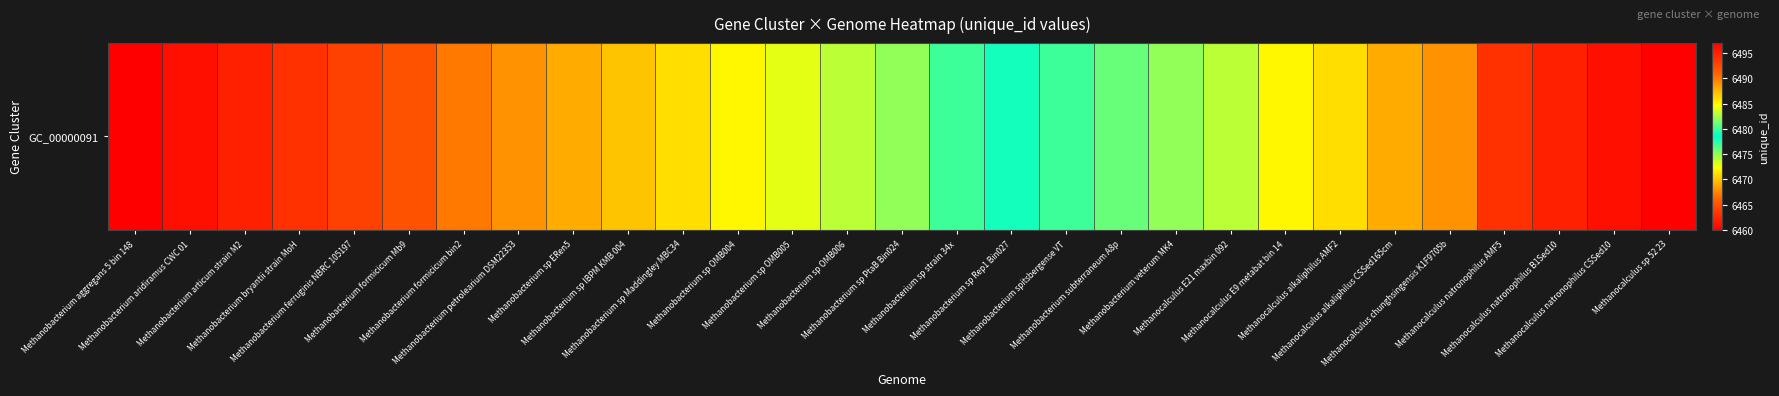

Reading left to right, what are all the values shown in this chart?

6460	6461	6462	6463	6464	6465	6467	6468	6469	6470	6471	6472	6473	6474	6475	6477	6479	6480	6481	6482	6483	6485	6486	6488	6489	6494	6495	6496	6497